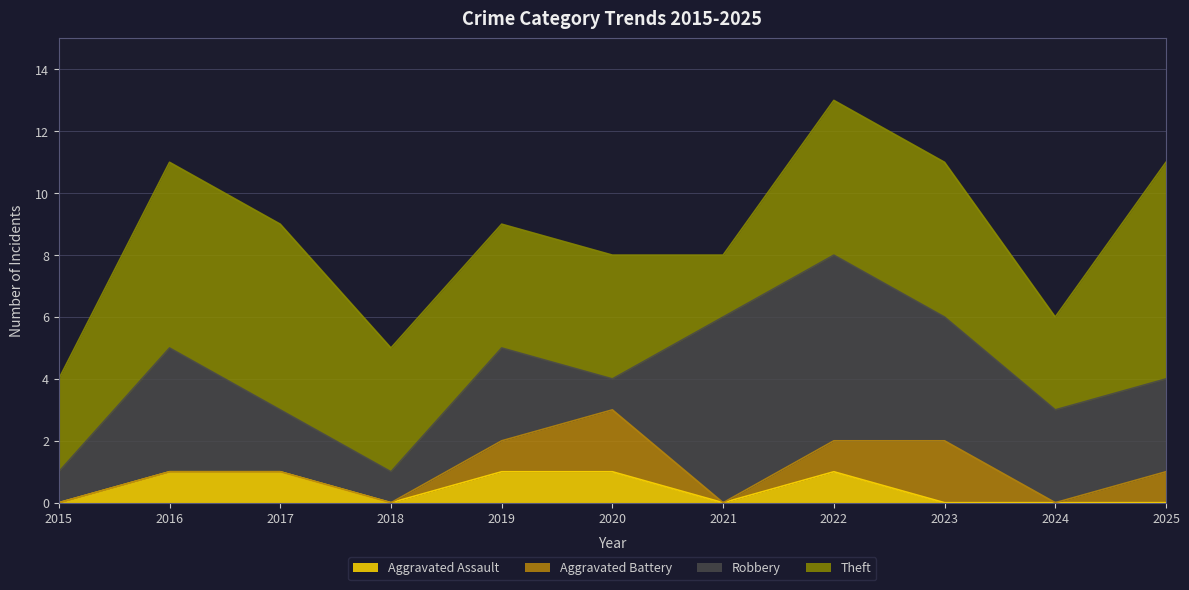

Is it true that Aggravated Battery equals 1 at 2015?

False